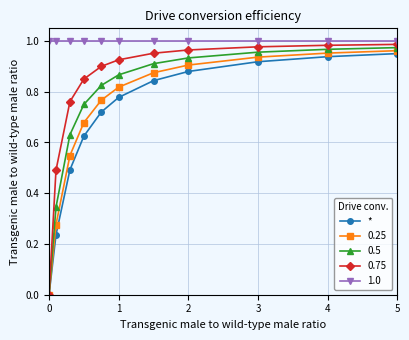

How many categories are shown in the chart?

11